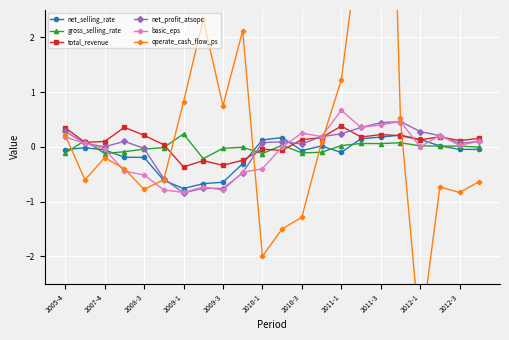

In operate_cash_flow_ps, how many points are higher than both neighbors (excluding endpoints)?

5